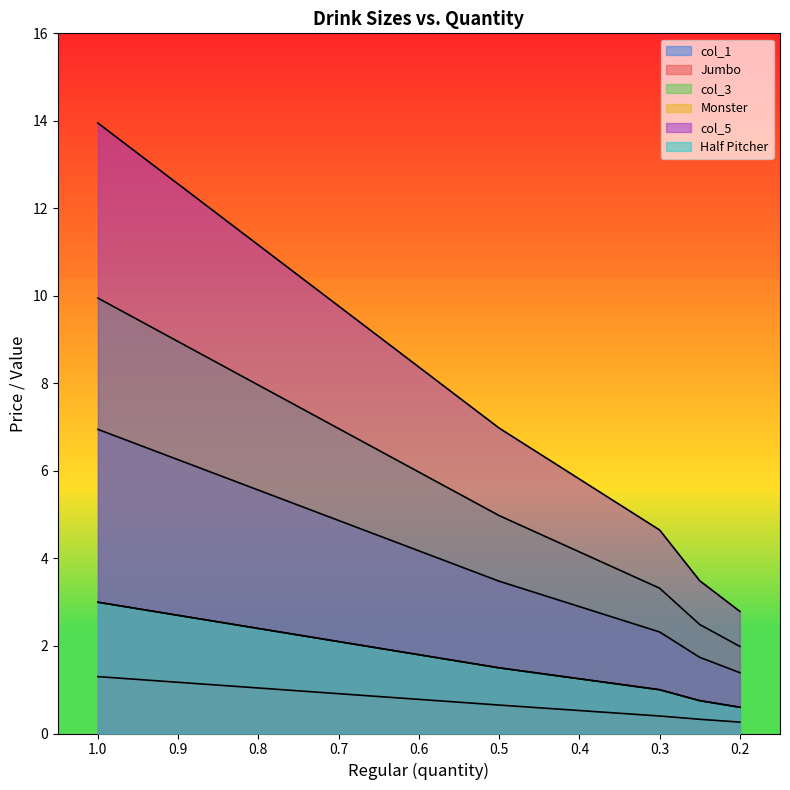

At 0.2, list the series in order from largest to smallest.

col_5, col_3, col_1, Monster, Half Pitcher, Jumbo